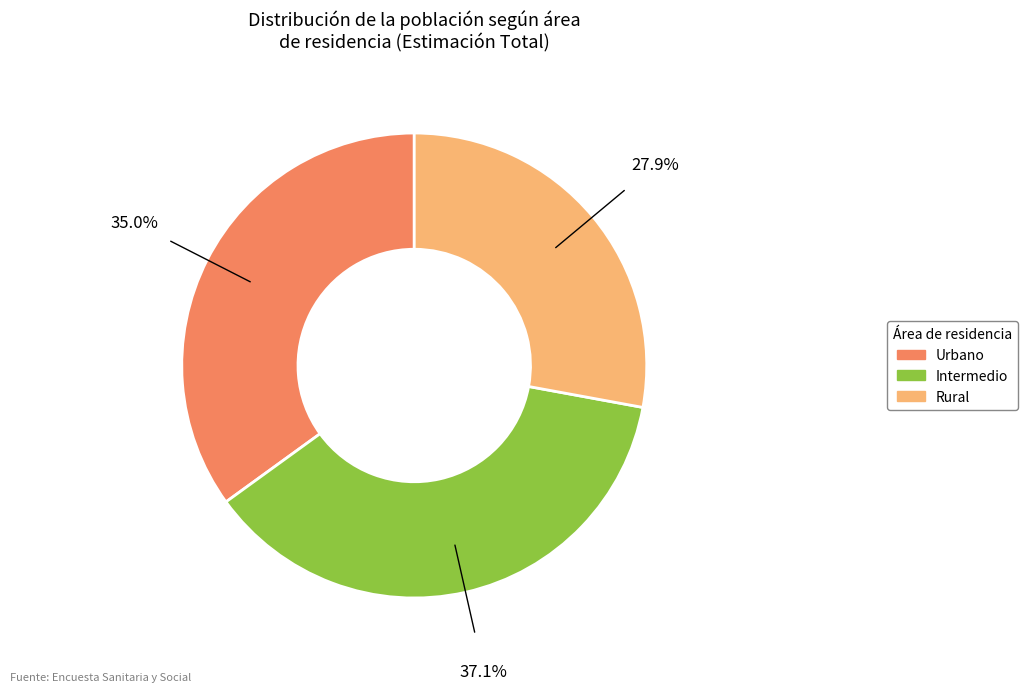

Does any single category account for the majority?

No